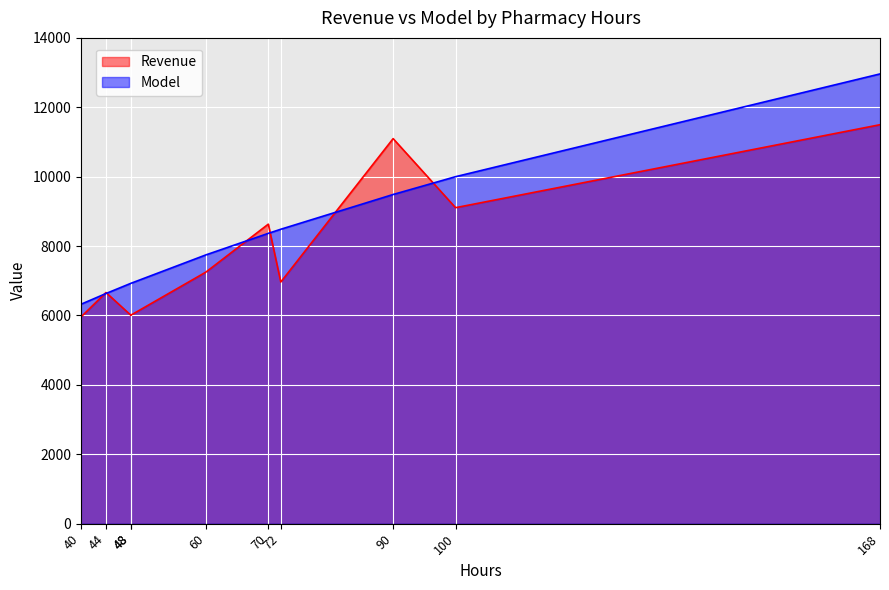

How many interior local peaks does the Revenue series have?

3